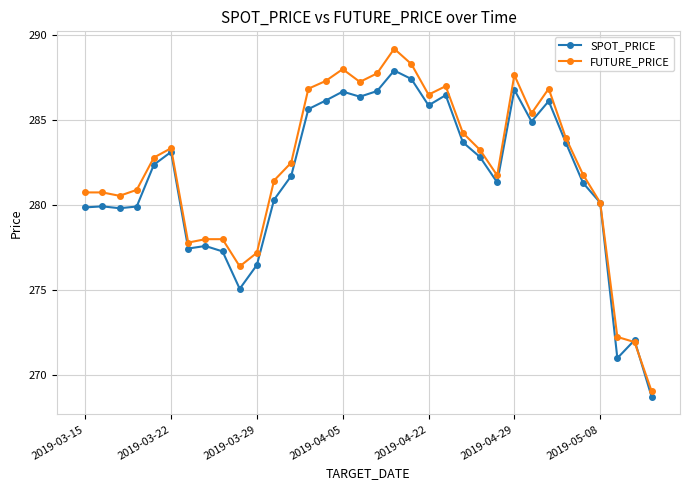

Which series has the largest total across all categories?

FUTURE_PRICE